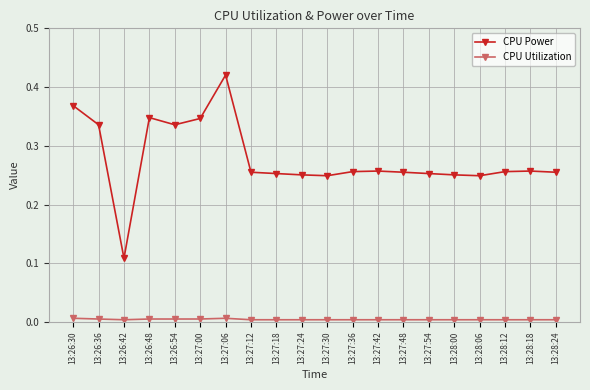

Is the value of CPU Power at 13:27:30 greater than the value of CPU Utilization at 13:27:06?

Yes